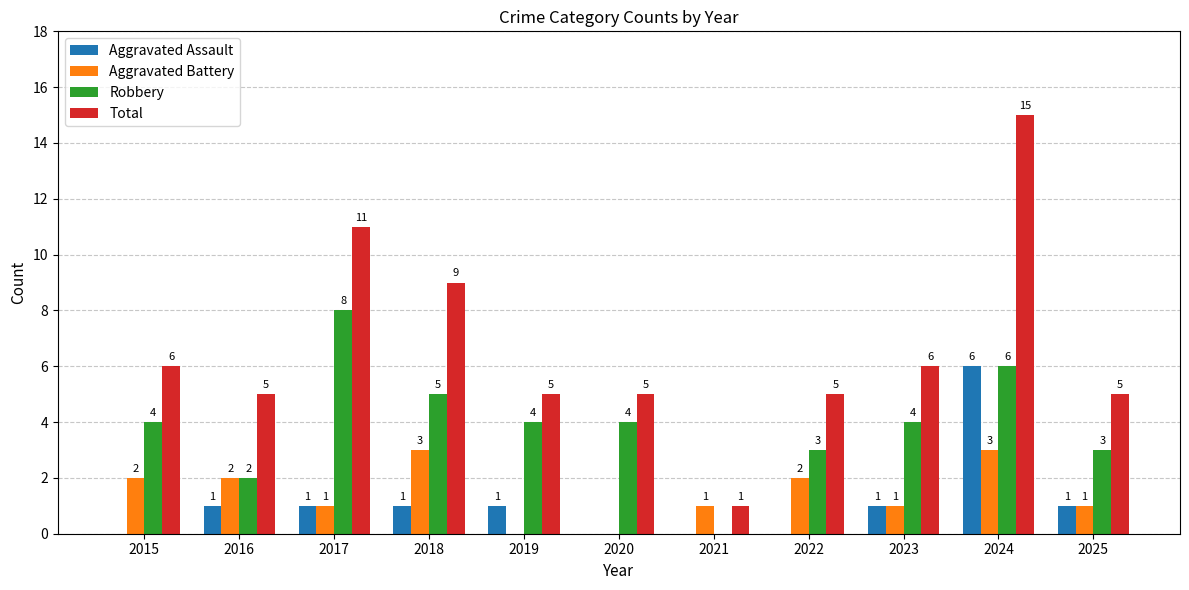

How many data points does each series have?

11